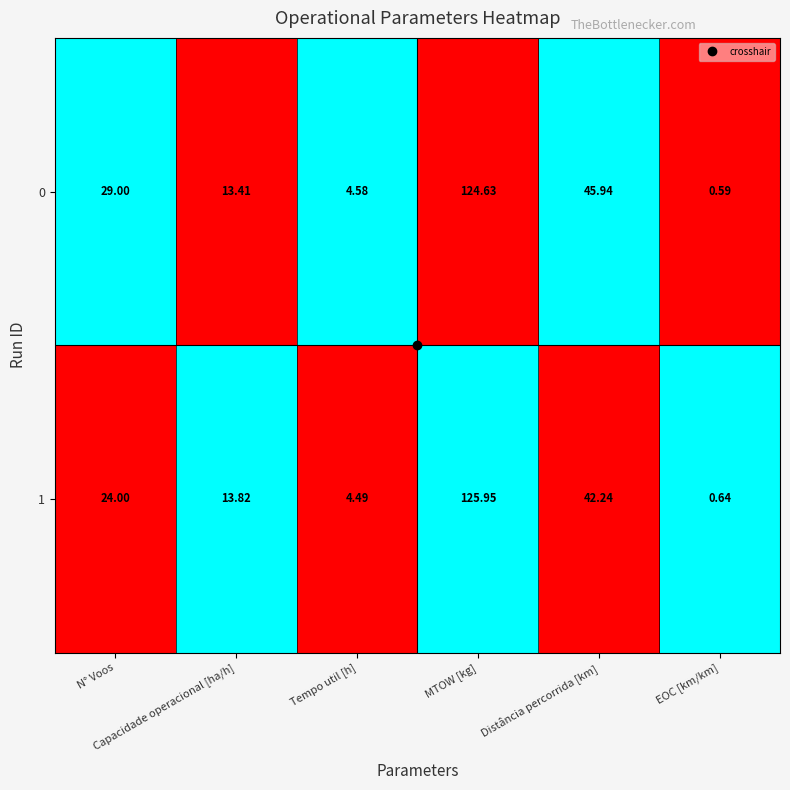

How many series are shown in this chart?

2